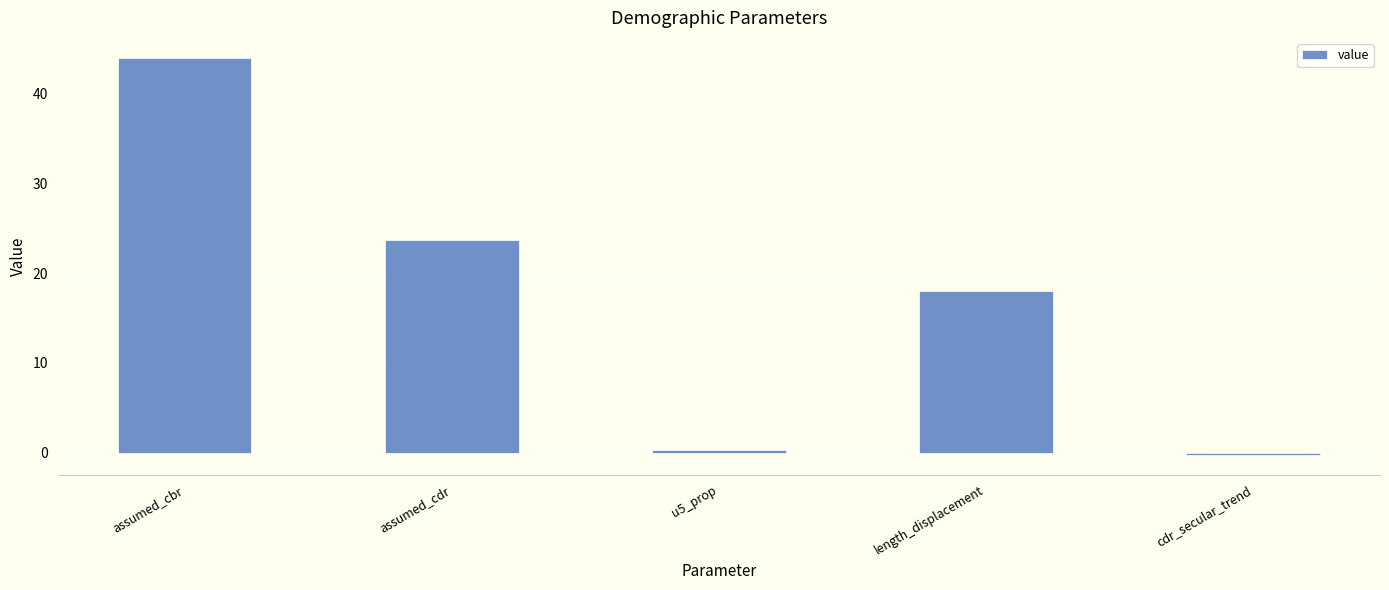

The chart shows a value of -0.2 at cdr_secular_trend. True or false?

True